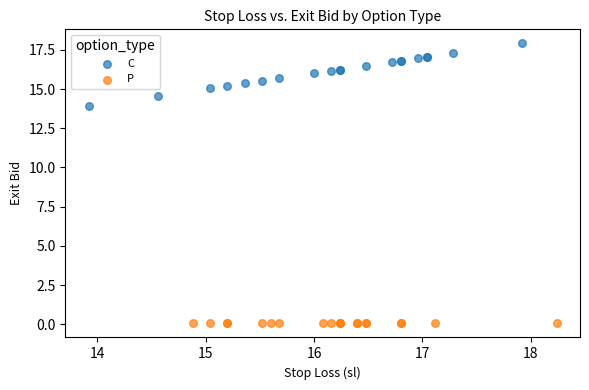

Which series reaches the maximum Y coordinate?

C